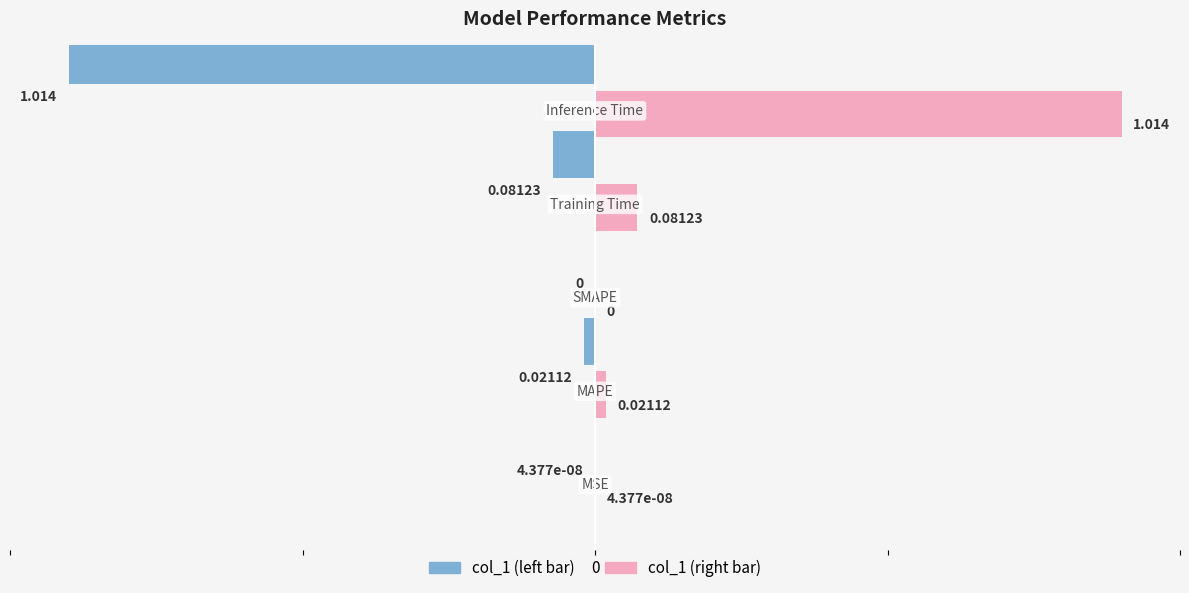

How many data points are above 0?

4